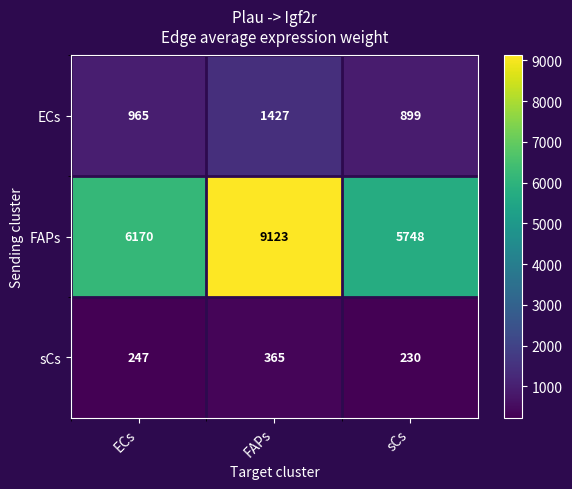

How many distinct data groups are displayed?

3